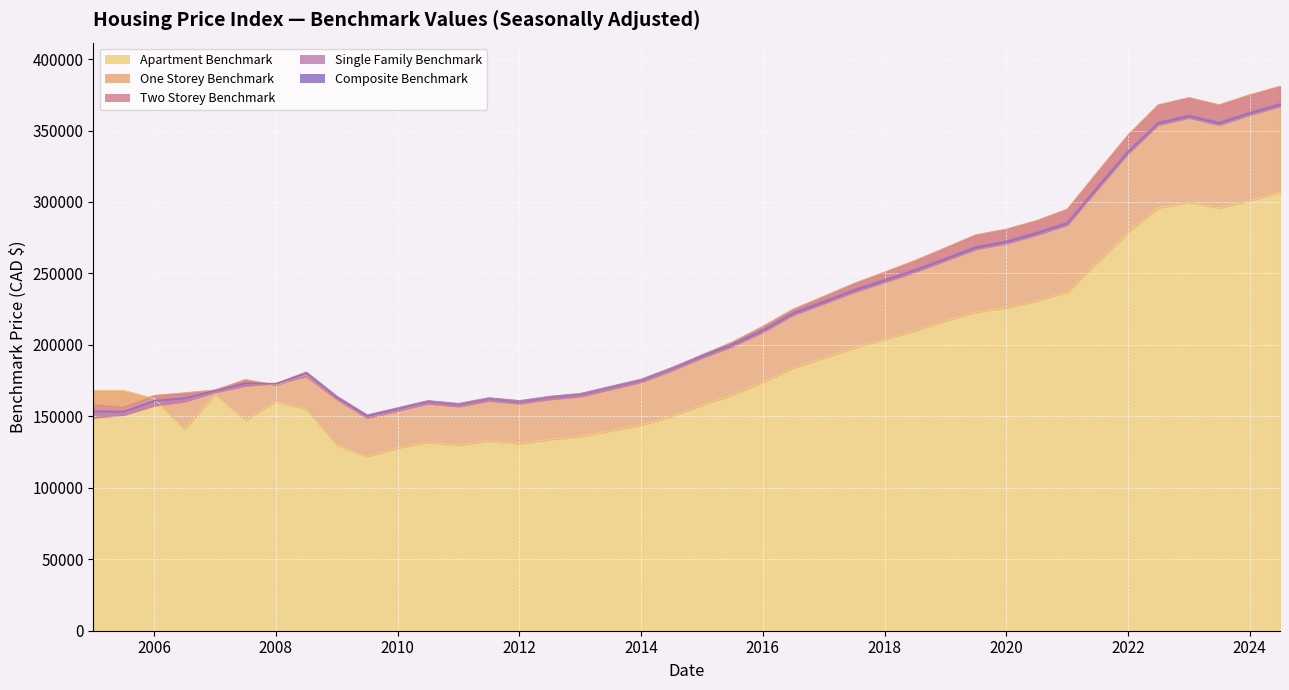

Where does the Apartment_Benchmark_SA series first go above 168200?

2016